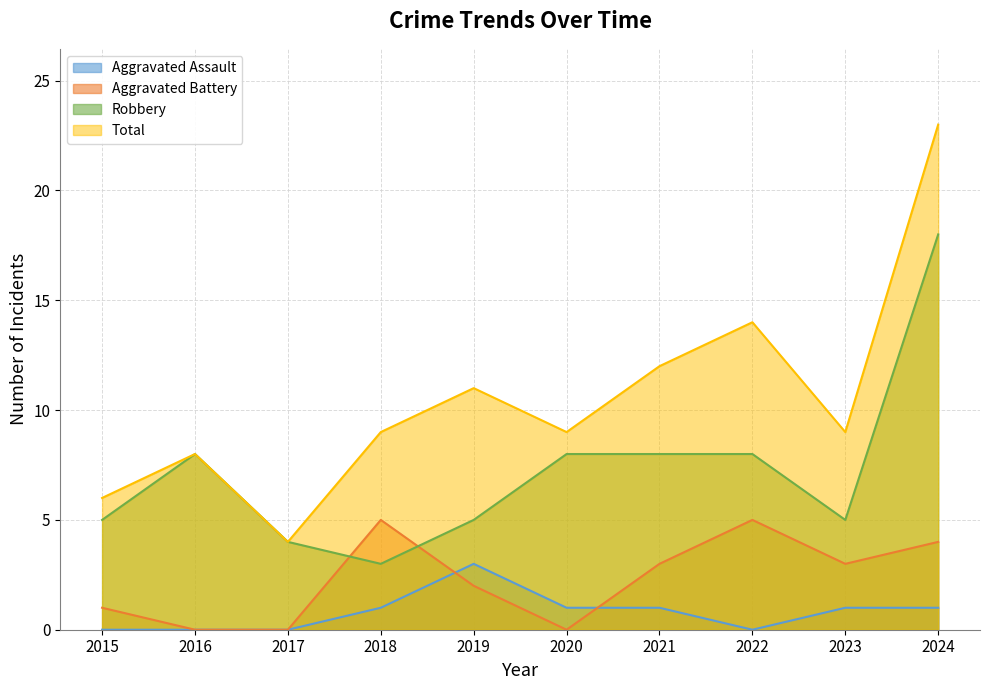

How many lines are shown in the chart?

4